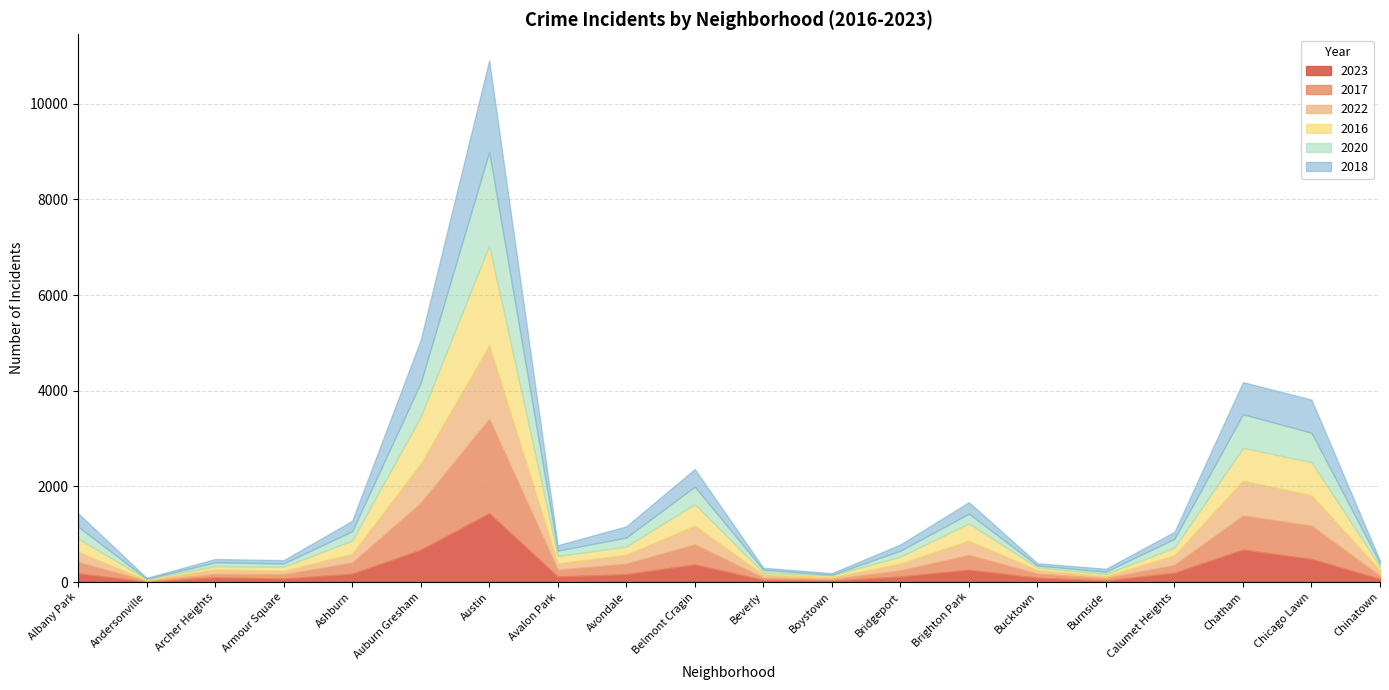

How many intersections are there between 2016 and 2023?

8